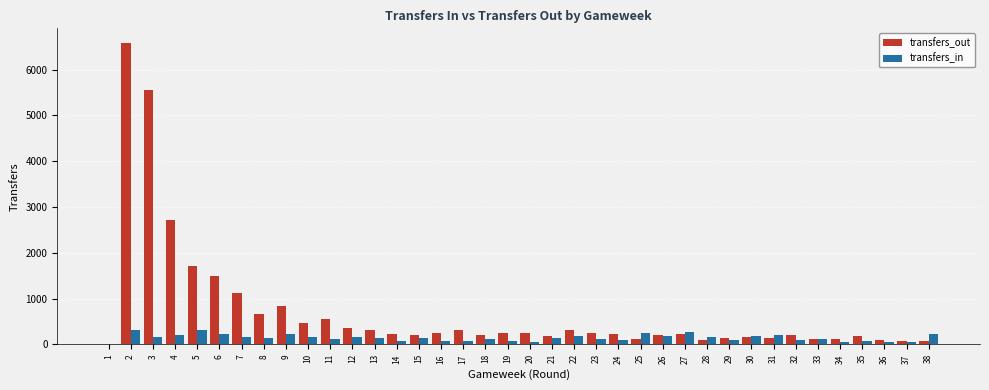

What is the average value of the transfers_out series?

711